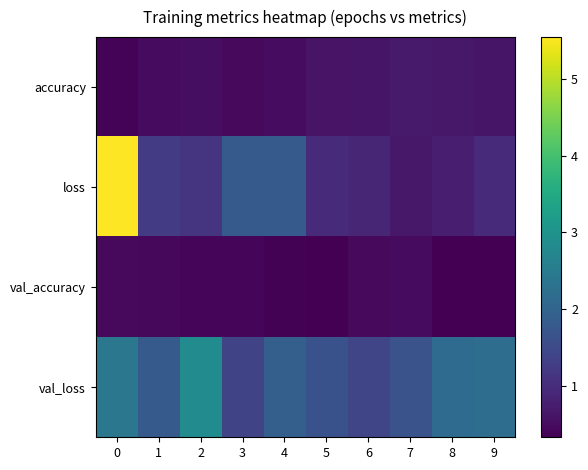

Reading left to right, list all the values displayed in this chart.

accuracy: 0=0.4	1=0.5	2=0.5	3=0.5	4=0.5	5=0.6	6=0.6	7=0.7	8=0.7	9=0.6
loss: 0=5.5	1=1.2	2=1.1	3=1.8	4=1.8	5=1.0	6=0.9	7=0.7	8=0.8	9=1.0
val_accuracy: 0=0.5	1=0.4	2=0.4	3=0.4	4=0.4	5=0.3	6=0.5	7=0.5	8=0.3	9=0.3
val_loss: 0=2.4	1=1.8	2=2.9	3=1.4	4=1.9	5=1.6	6=1.4	7=1.7	8=2.1	9=2.2